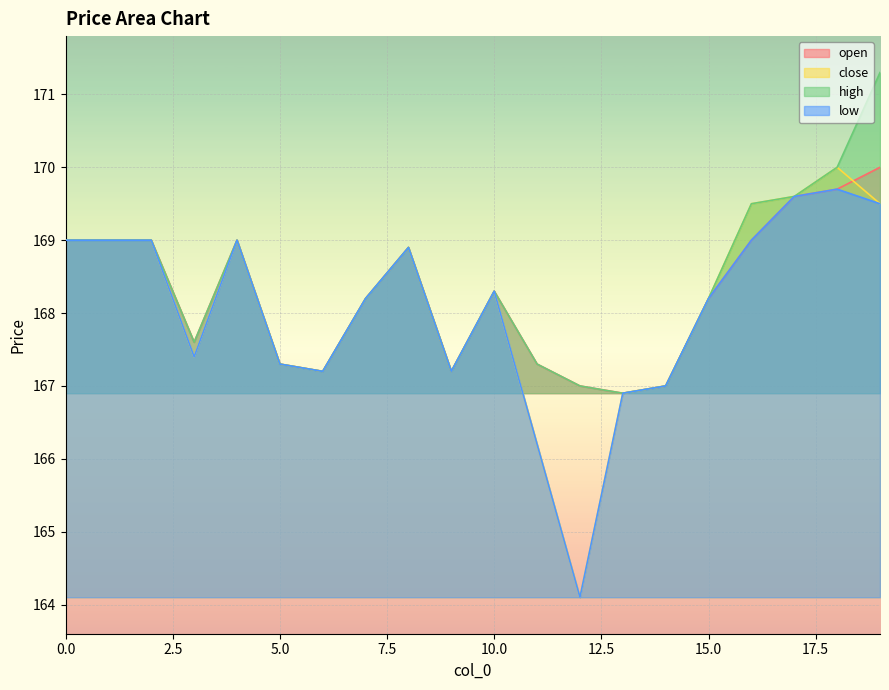

What is the value of the low point at the 6th from the left?

167.3